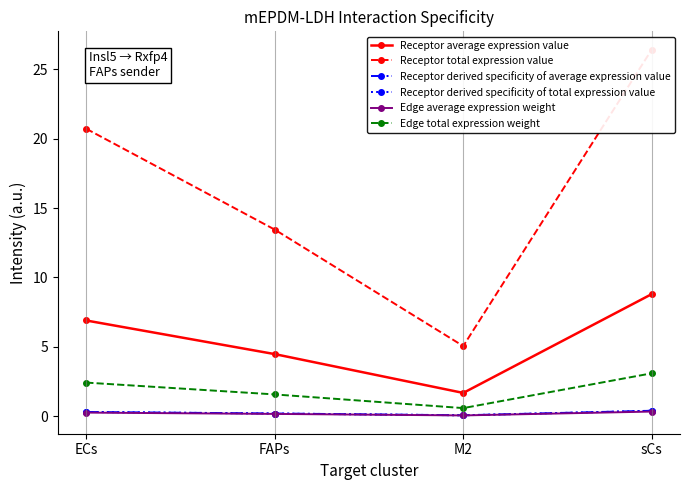

Reading left to right, extract all data points from this chart.

Receptor average expression value: 6.9	4.5	1.7	8.8
Receptor total expression value: 20.7	13.4	5.1	26.4
Receptor derived specificity of average expression value: 0.3	0.2	0.1	0.4
Receptor derived specificity of total expression value: 0.3	0.2	0.1	0.4
Edge average expression weight: 0.3	0.2	0.1	0.3
Edge total expression weight: 2.4	1.6	0.6	3.1